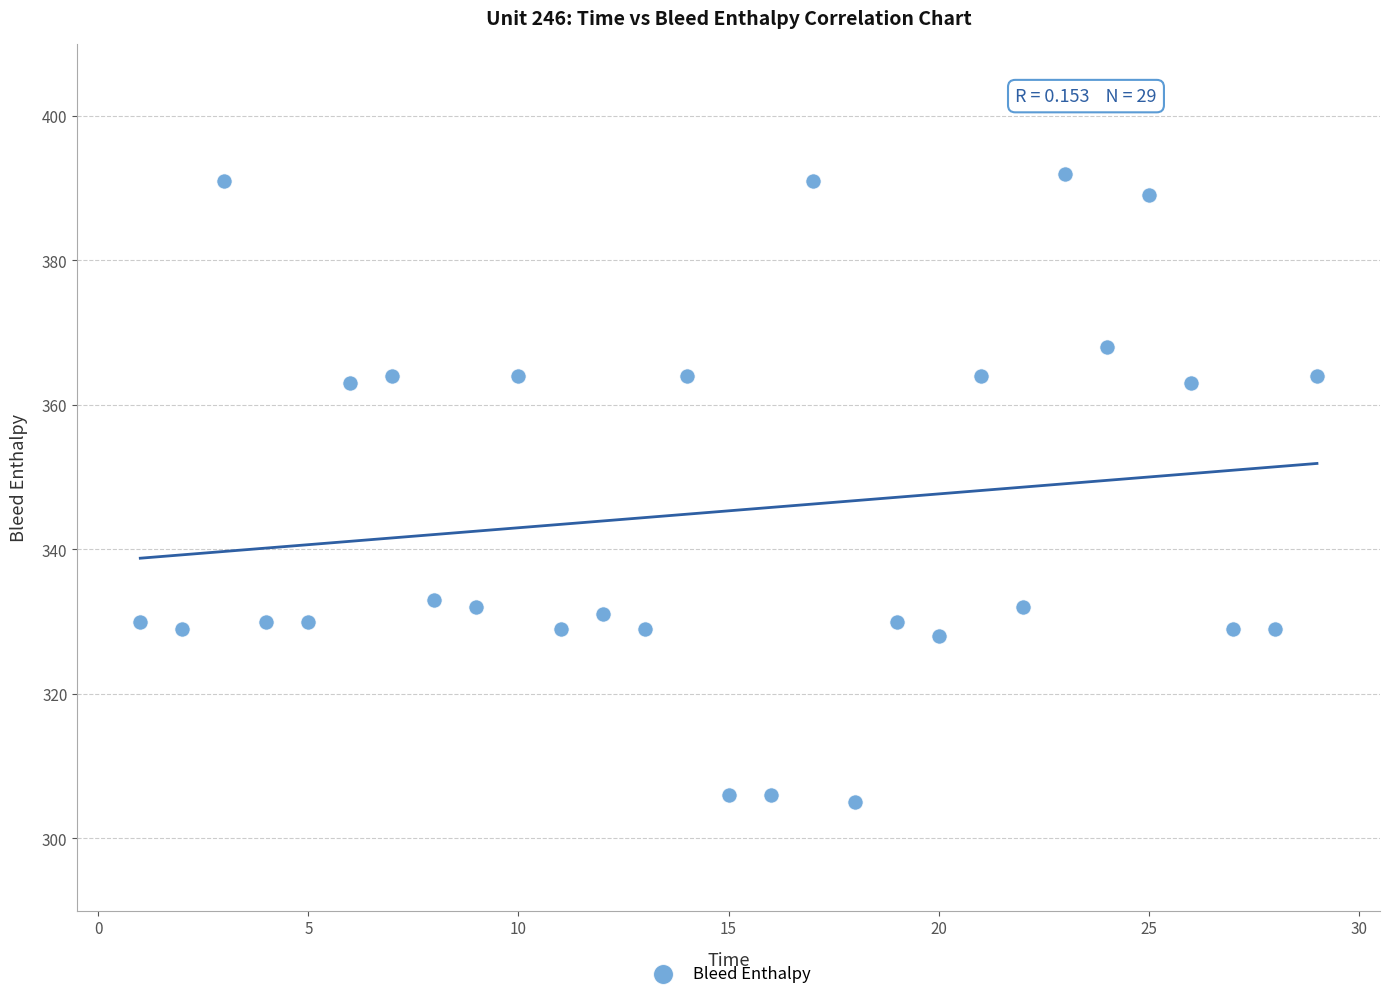

What is the range of X values (max minus min)?

28